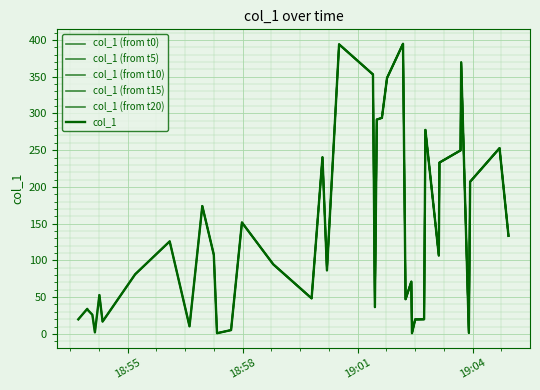

Rank the categories by value from lowest to highest.

2018-11-22 18:57:20, 2018-11-22 19:02:25, 2018-11-22 19:03:54, 2018-11-22 18:54:09, 2018-11-22 18:57:42, 2018-11-22 18:56:37, 2018-11-22 18:54:21, 2018-11-22 19:02:30, 2018-11-22 18:53:43, 2018-11-22 19:02:44, 2018-11-22 18:54:05, 2018-11-22 18:53:58, 2018-11-22 18:53:57, 2018-11-22 19:01:27, 2018-11-22 19:02:15, 2018-11-22 18:59:48, 2018-11-22 18:54:16, 2018-11-22 19:02:24, 2018-11-22 18:55:12, 2018-11-22 19:00:12, 2018-11-22 18:58:48, 2018-11-22 19:03:07, 2018-11-22 18:57:15, 2018-11-22 18:56:06, 2018-11-22 19:04:56, 2018-11-22 18:57:59, 2018-11-22 18:56:57, 2018-11-22 19:03:56, 2018-11-22 19:03:08, 2018-11-22 19:00:05, 2018-11-22 19:03:41, 2018-11-22 19:04:42, 2018-11-22 19:02:46, 2018-11-22 19:01:30, 2018-11-22 19:01:38, 2018-11-22 19:01:46, 2018-11-22 19:01:24, 2018-11-22 19:03:42, 2018-11-22 19:00:31, 2018-11-22 19:02:11